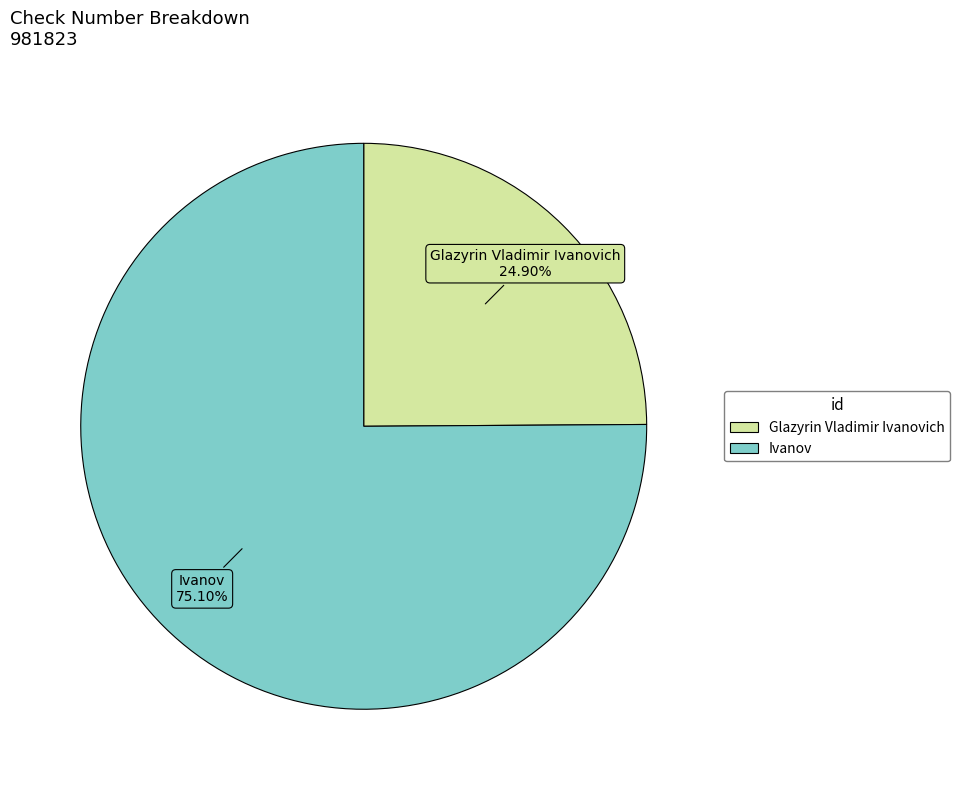

What is the largest slice in the pie chart?

Ivanov